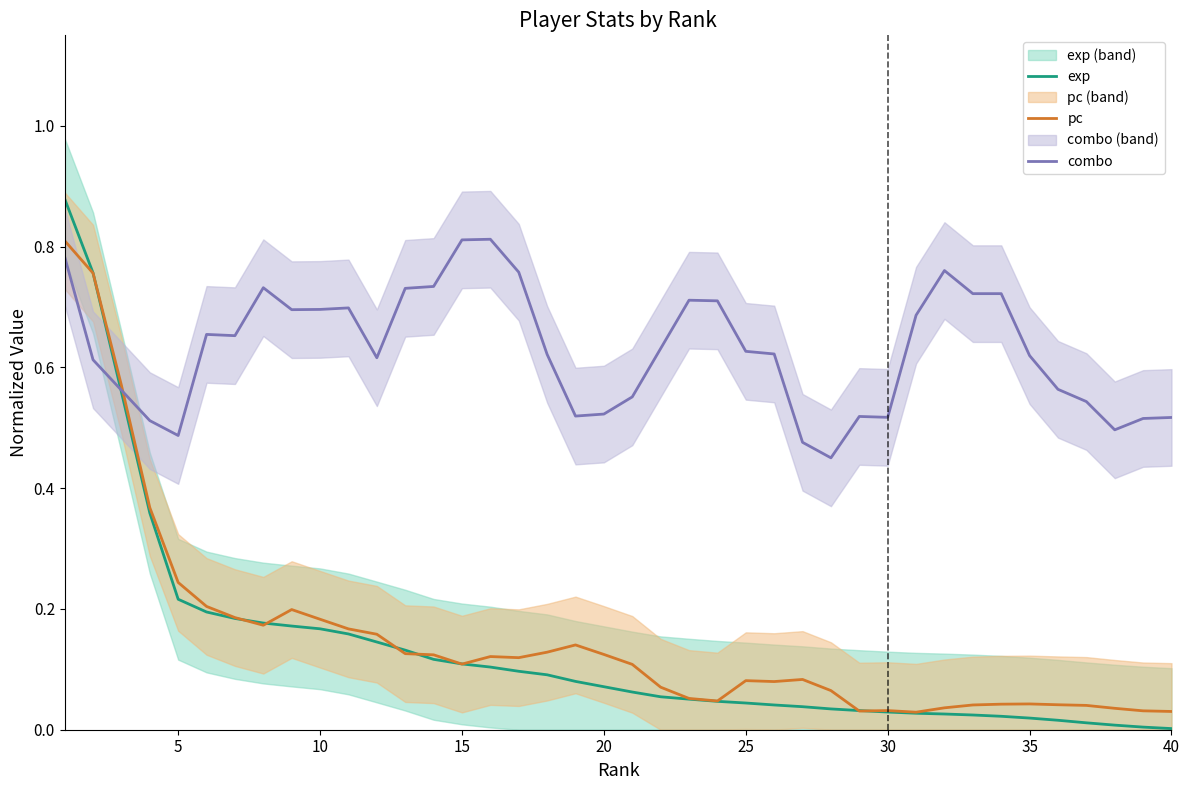

Which category has the lowest value in the pc series?

30